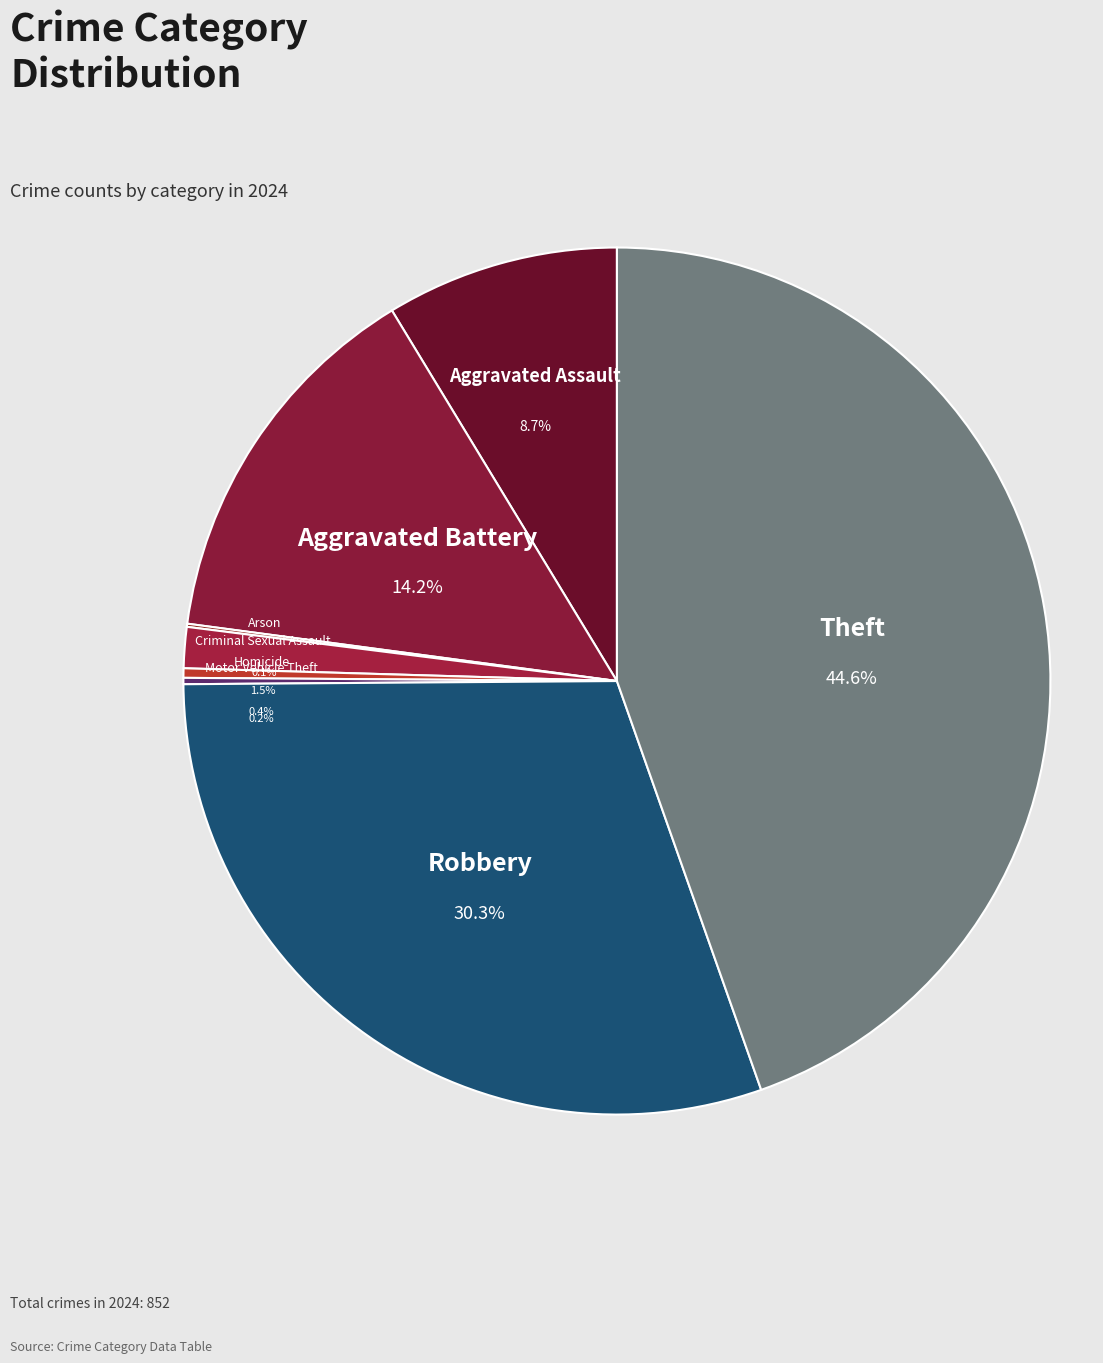

How many slices are in this pie chart?

8